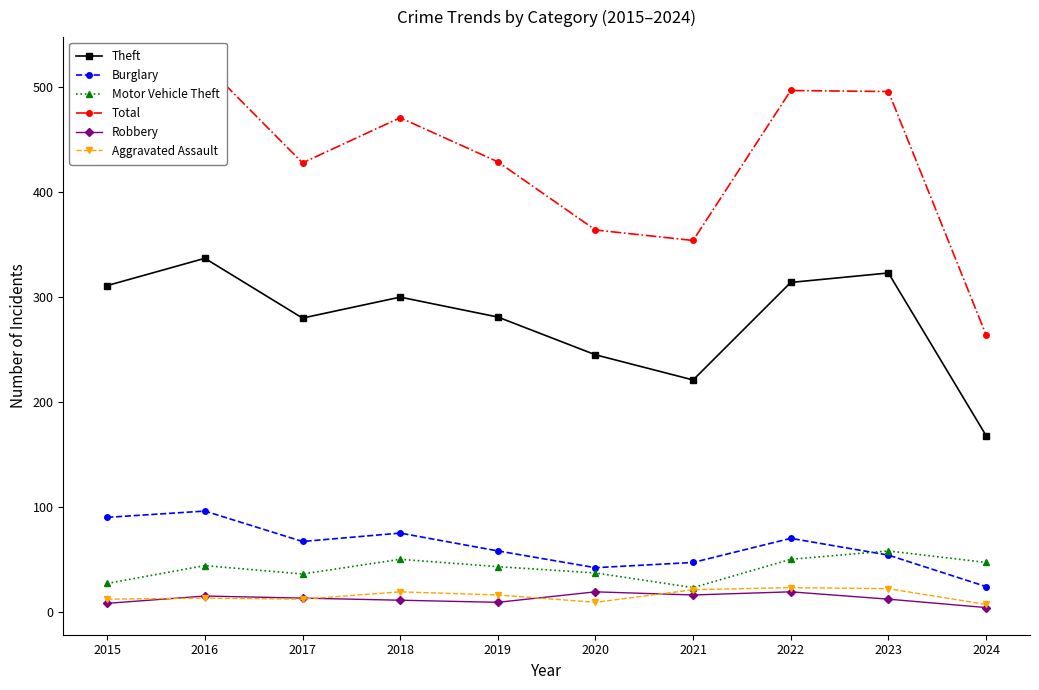

True or false: Theft and Total cross at least once.

False